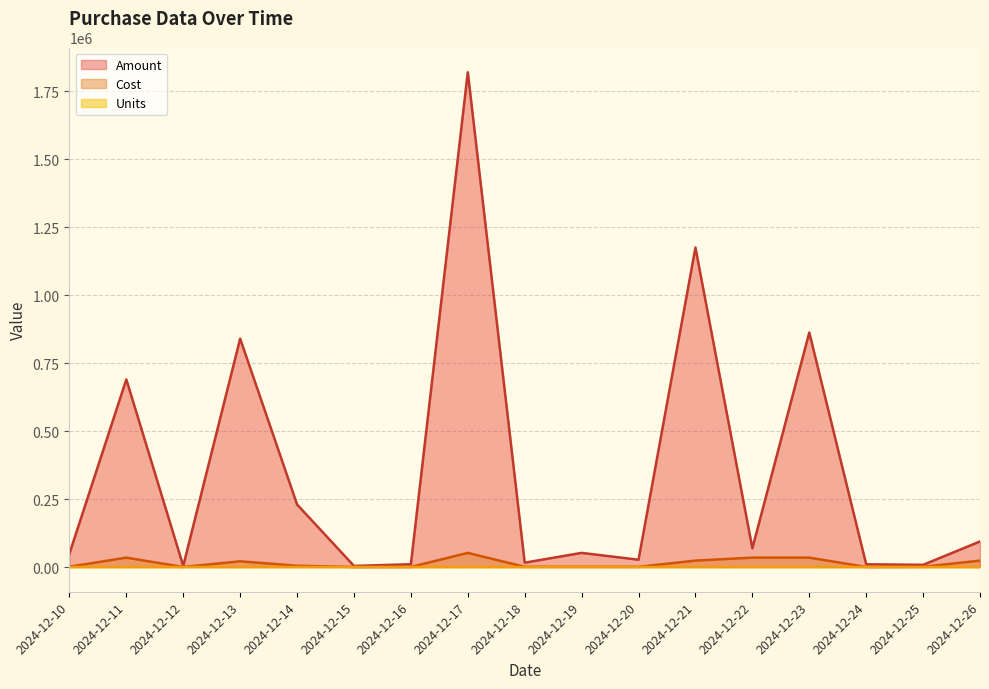

In Amount, how many points are higher than both neighbors (excluding endpoints)?

6